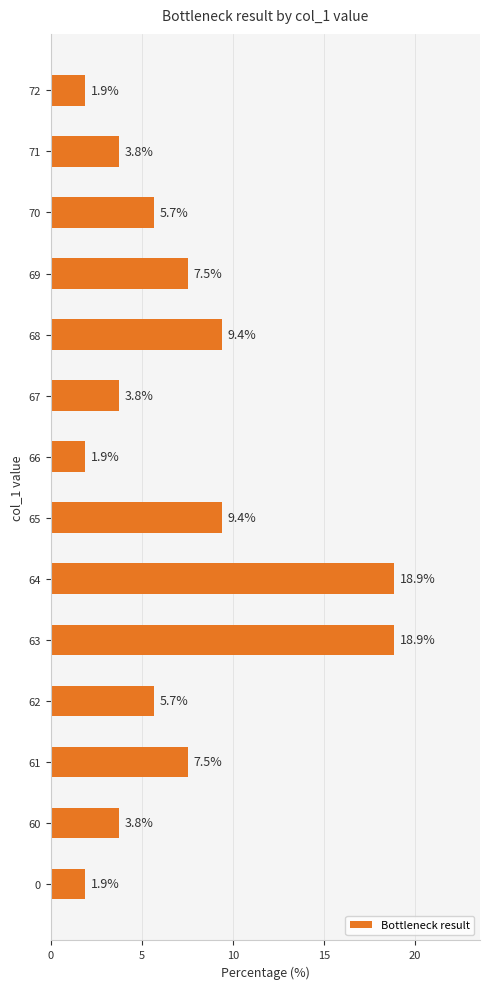

What is the change in value from 64 to 71?

-15.1